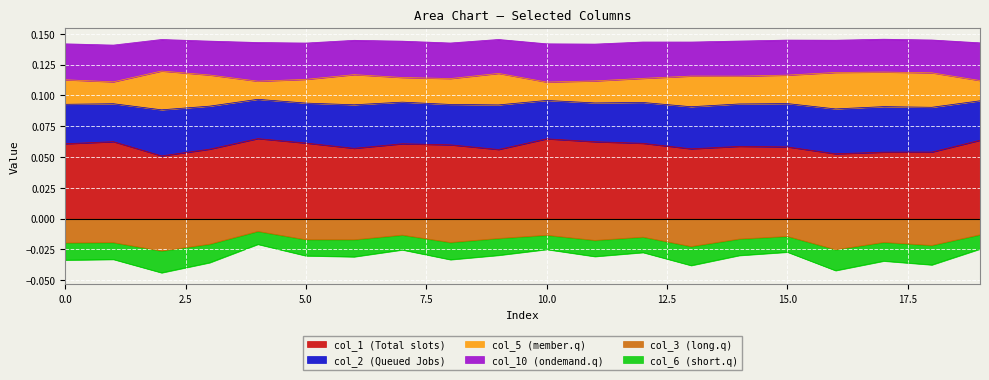

Between 13 and 11, which is larger?

11